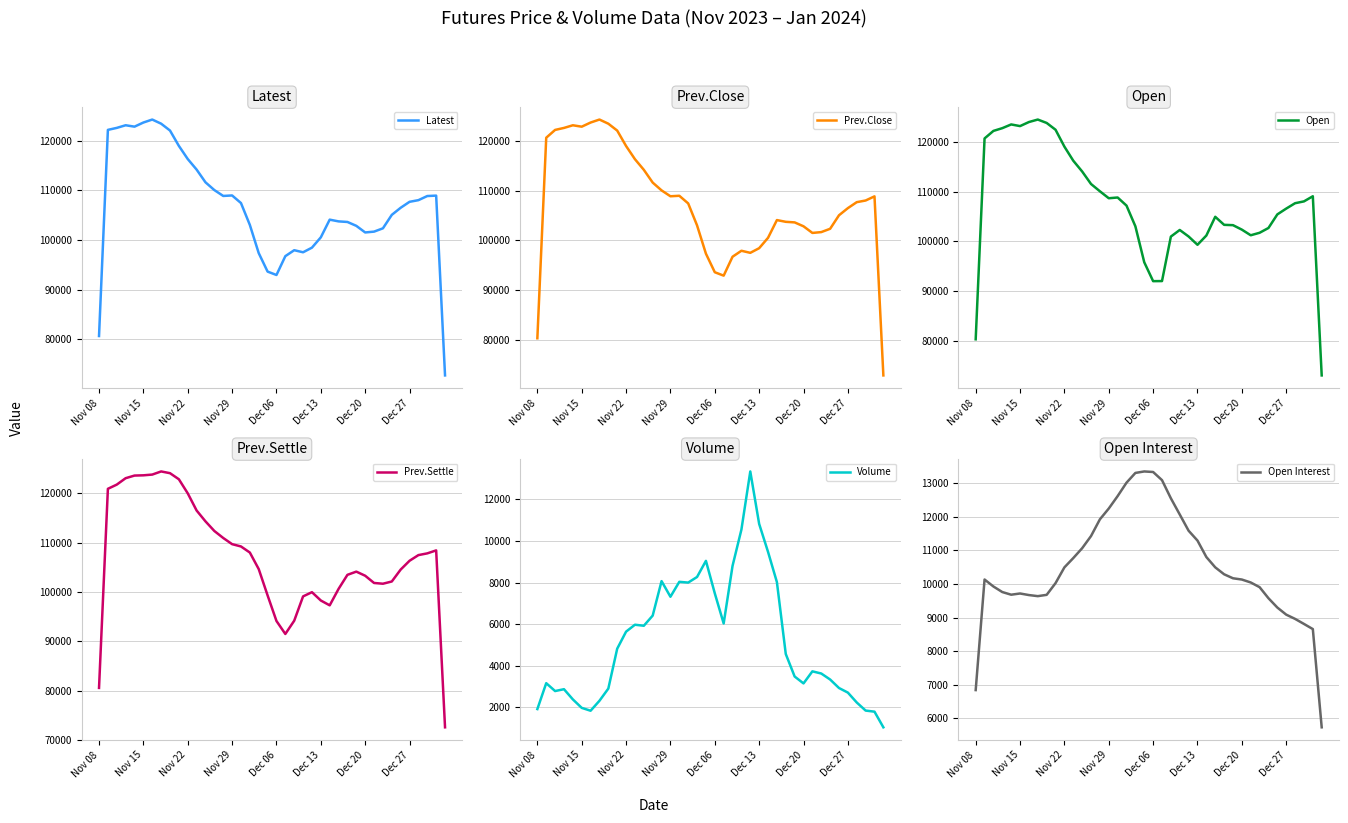

What is the maximum value for Latest?

124300.0